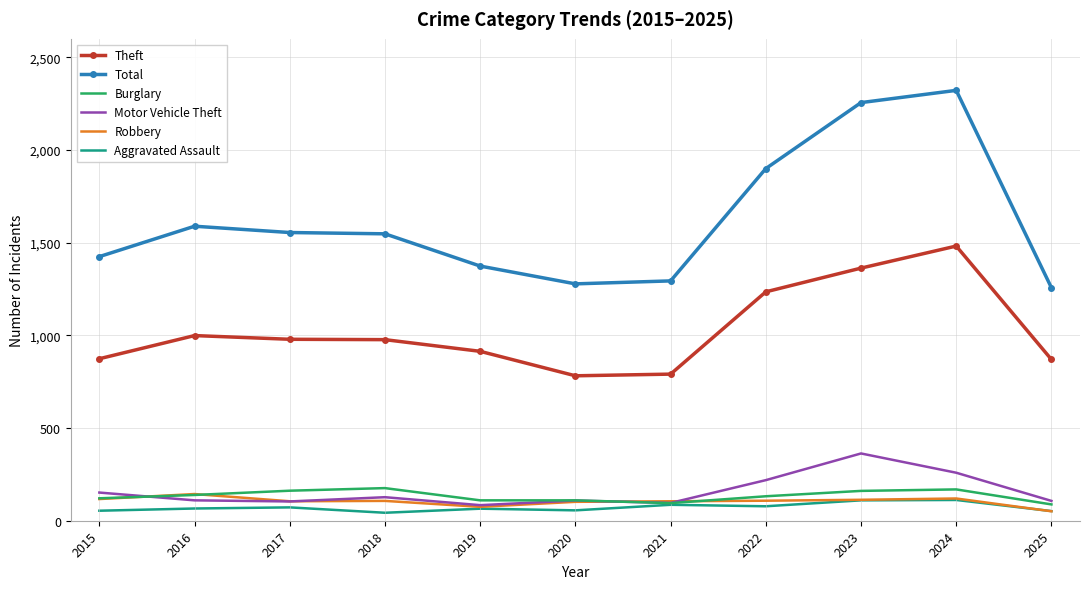

What is the difference between the Theft values at 2021 and 2018?

186